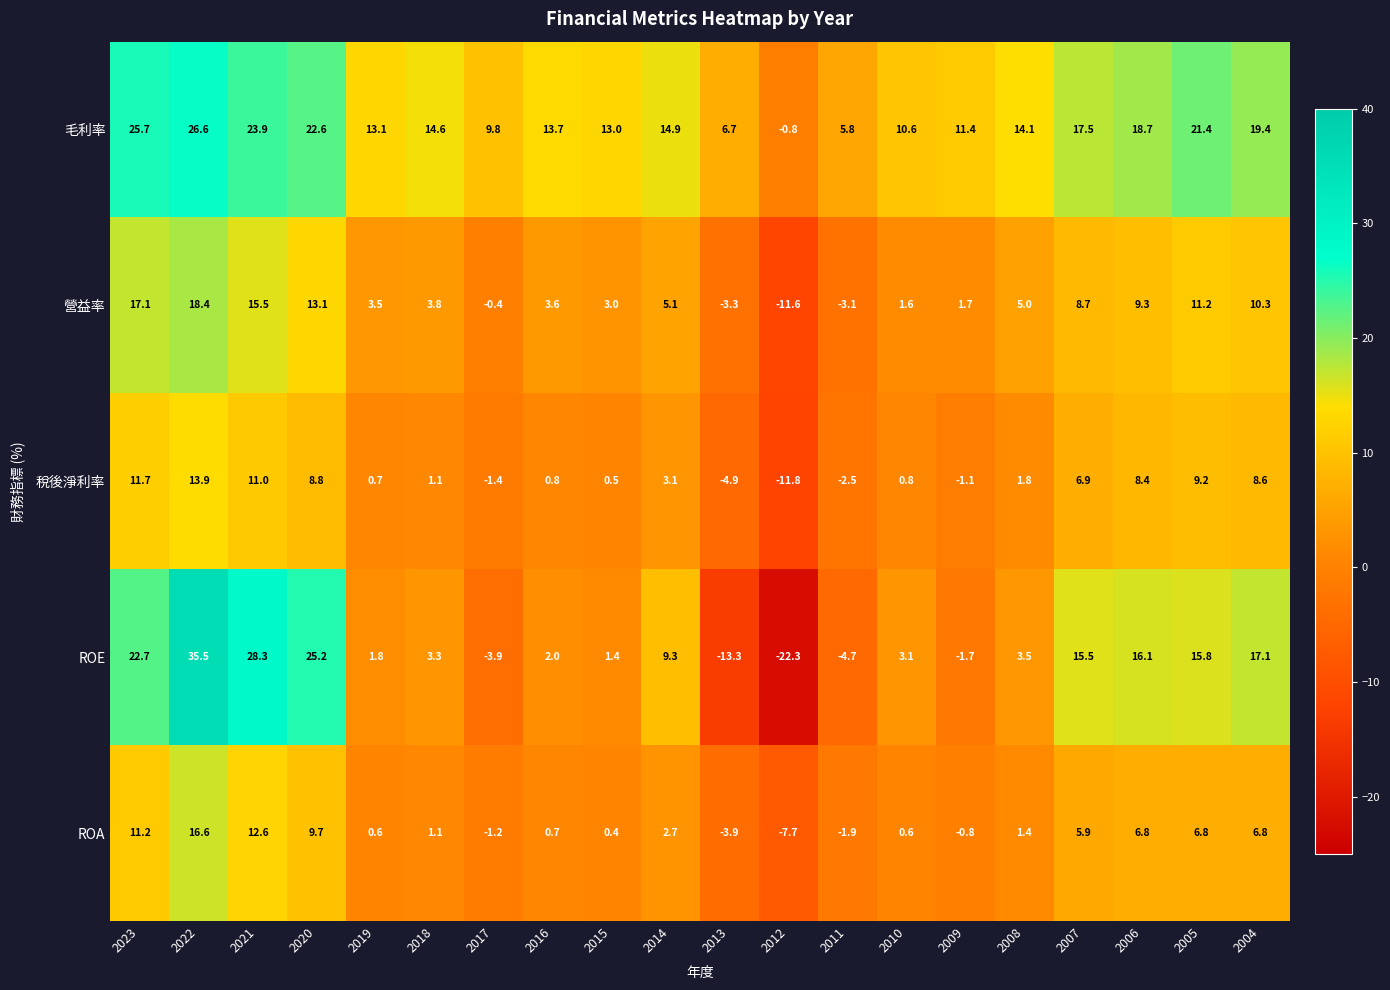

At 2020, list the series in order from largest to smallest.

ROE, 毛利率, 營益率, ROA, 稅後淨利率